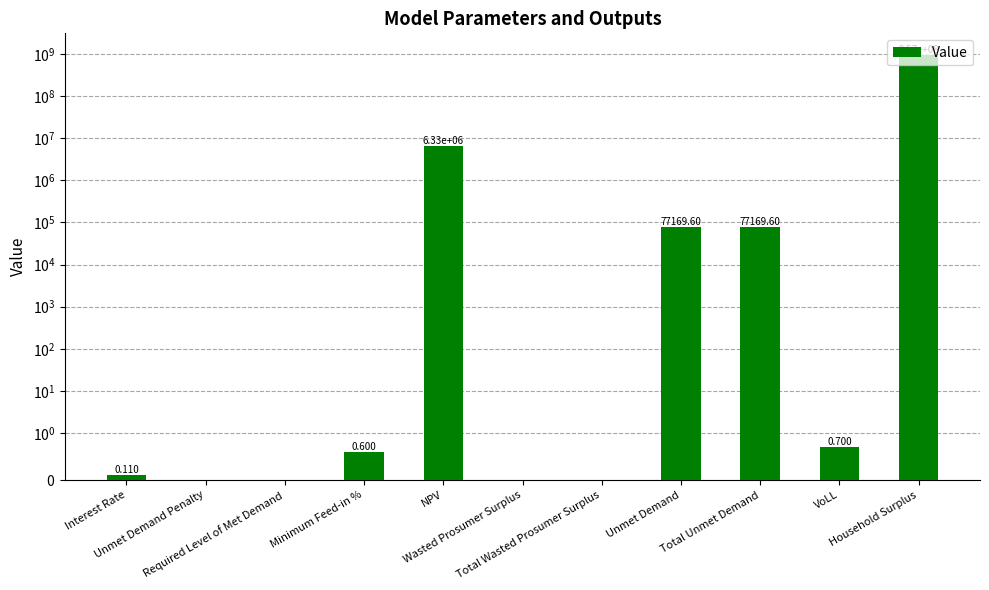

What is the average value?

87632271.2